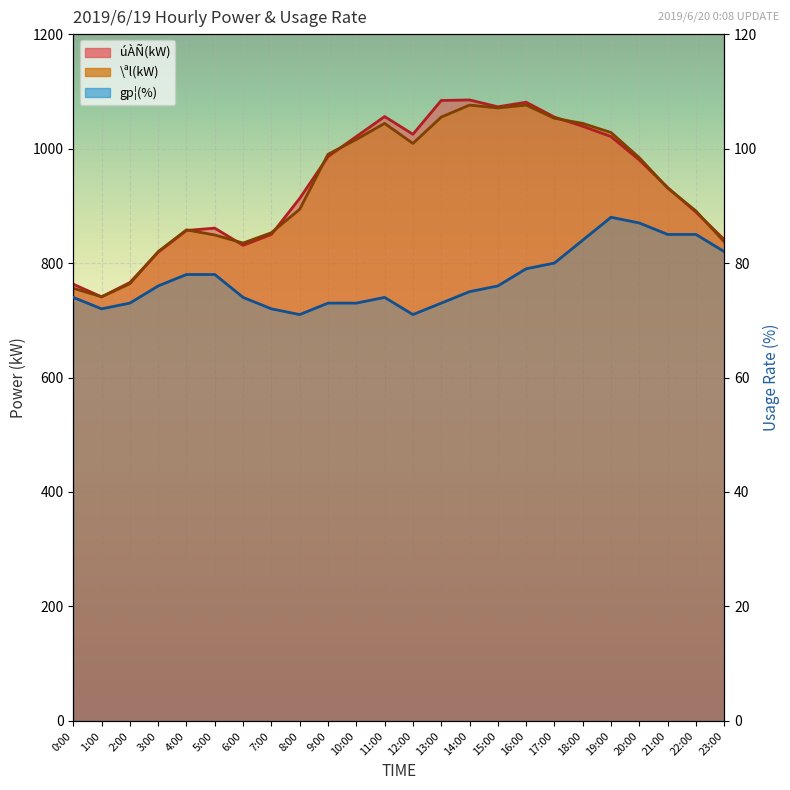

Which category has the lowest value across all series?

8:00